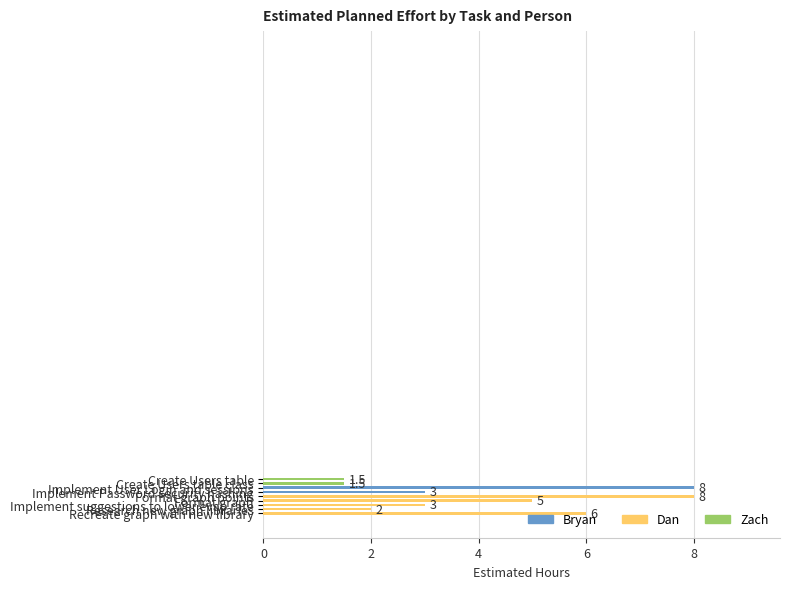

What is the maximum value shown in the chart?

8.0